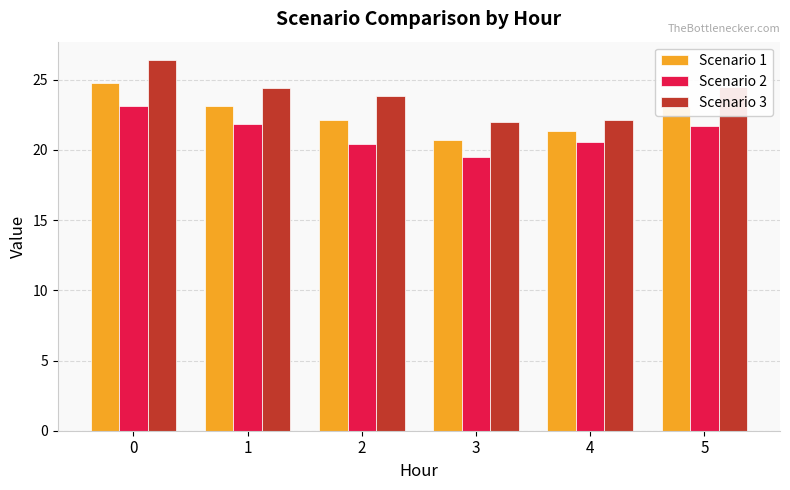

The value of Scenario 3 at 2 is 34.5. True or false?

False